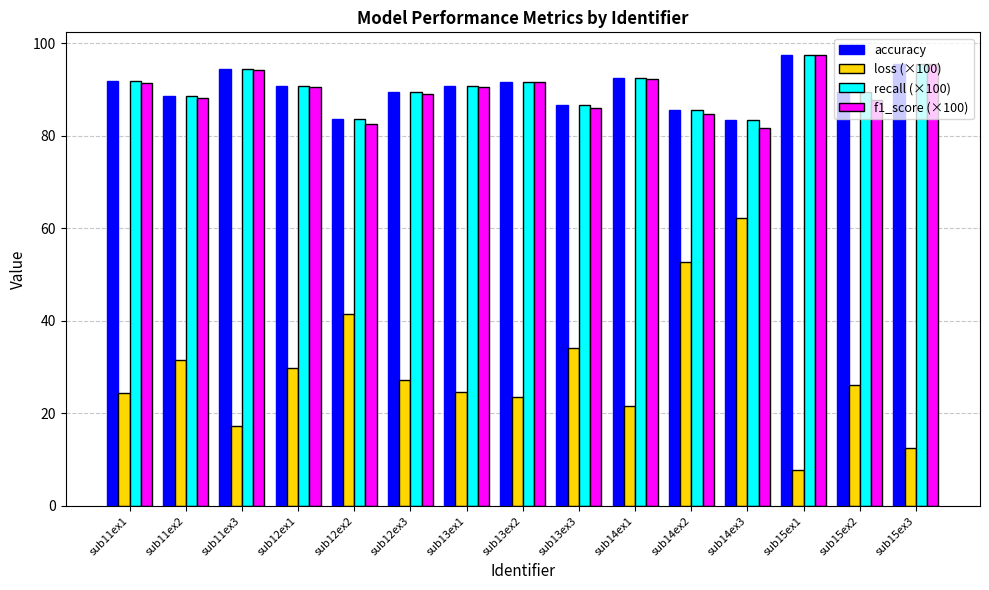

What is the difference between the second highest and second lowest values in the recall (×100) series?

11.9